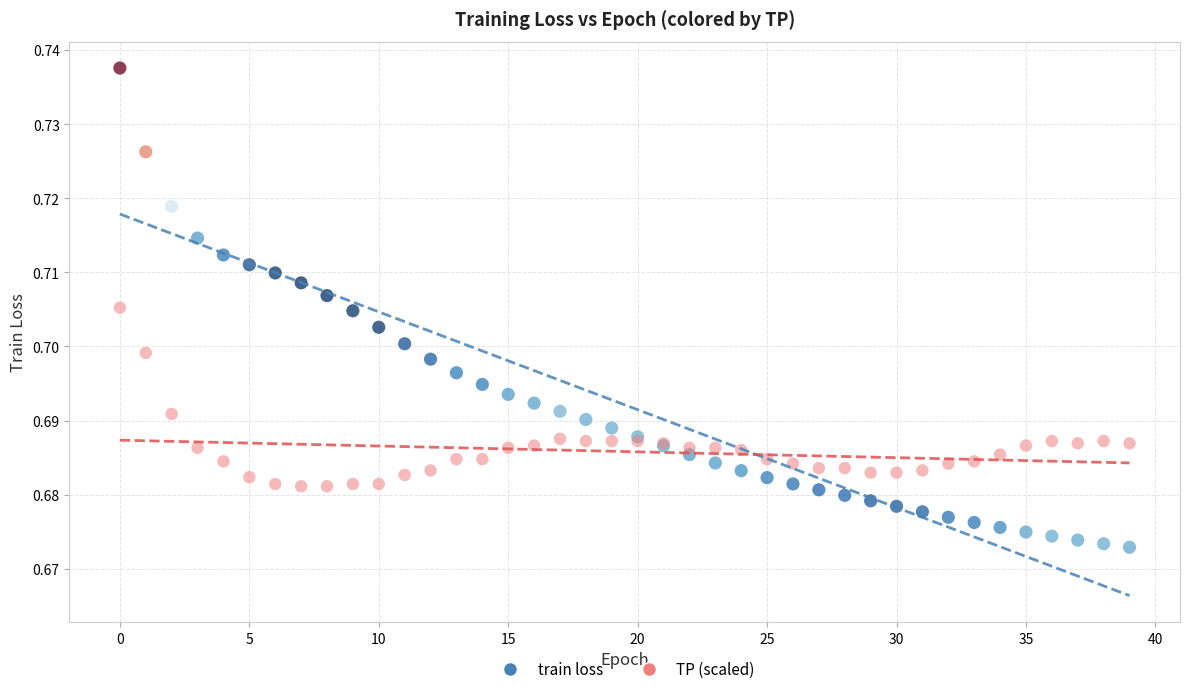

Which series reaches the minimum Y coordinate?

train loss